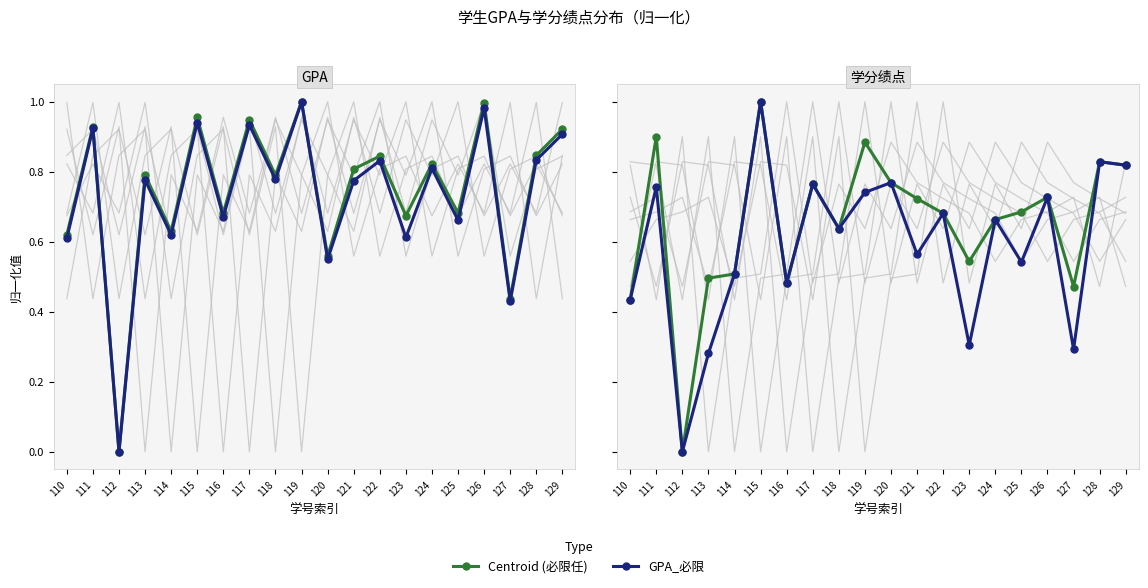

At 129, list the series in order from largest to smallest.

Centroid, GPA_必限